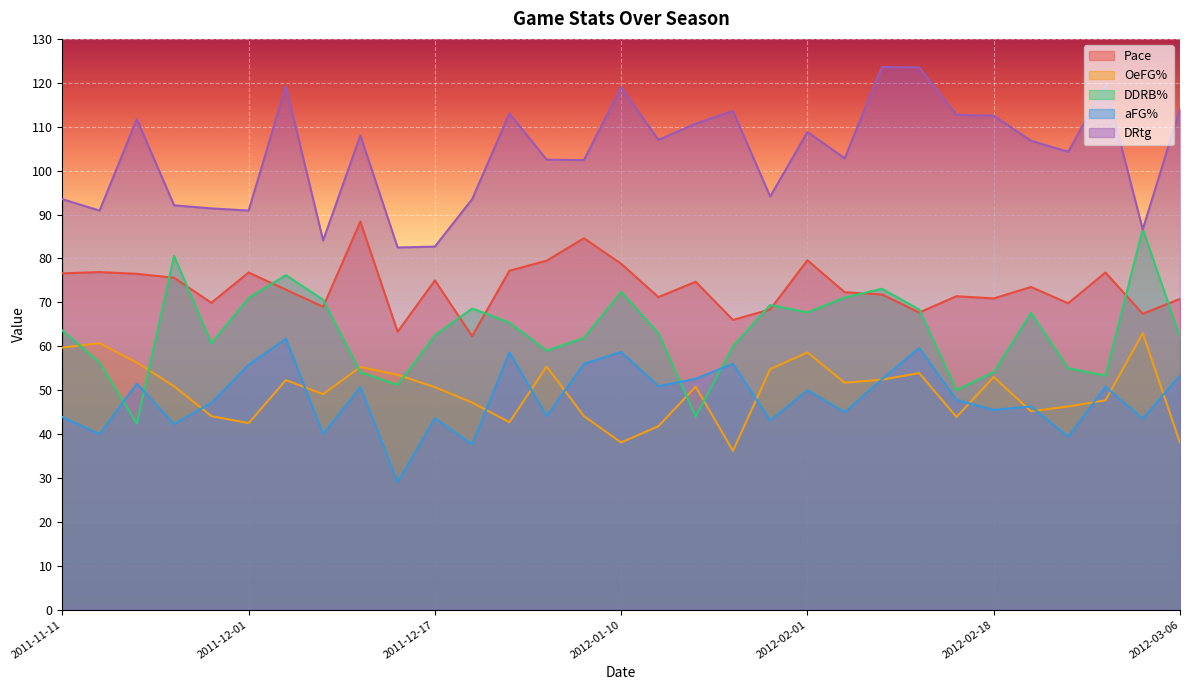

How many lines are shown in the chart?

5